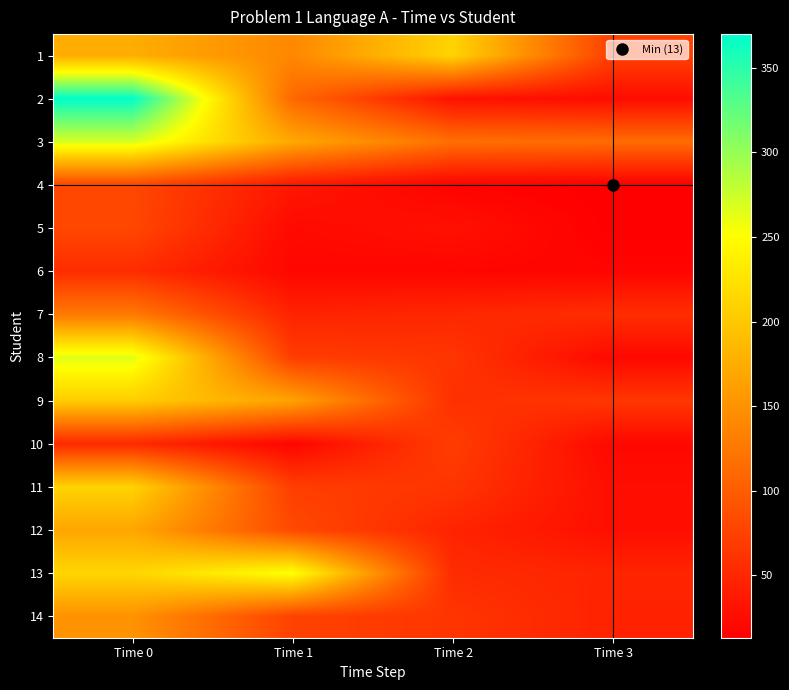

At how many categories does at least one series exceed 219?

2